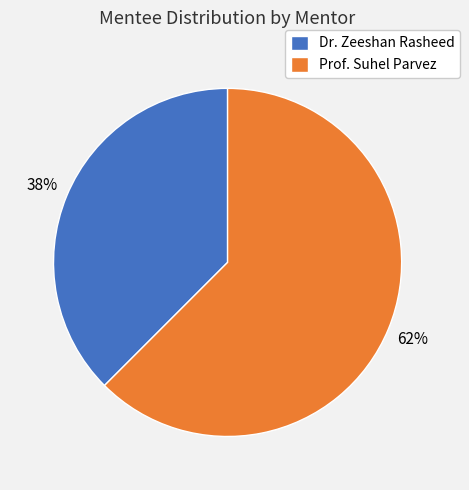

Combined, do Dr. Zeeshan Rasheed and Prof. Suhel Parvez account for over 50%?

Yes